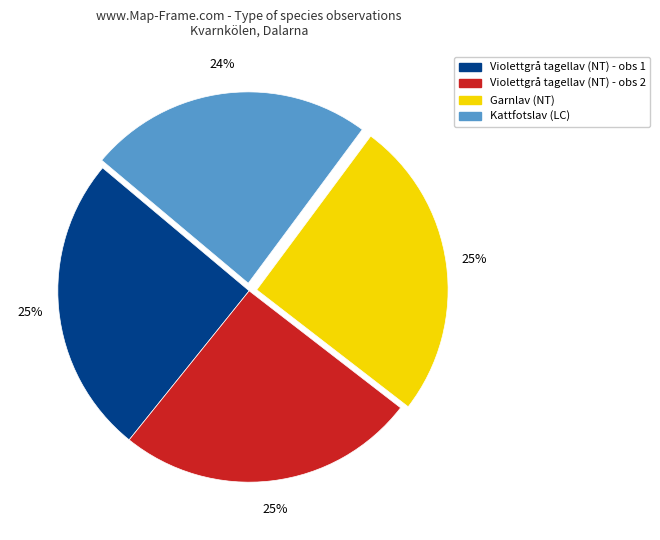

To the nearest percent, what is the difference between the largest and smallest slice percentages?

1%